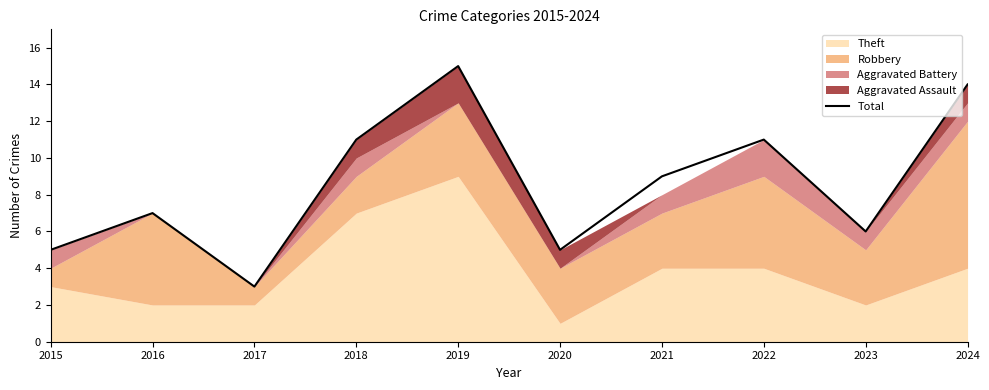

Rank the categories by value from highest to lowest.

2019, 2024, 2018, 2022, 2021, 2016, 2023, 2015, 2020, 2017